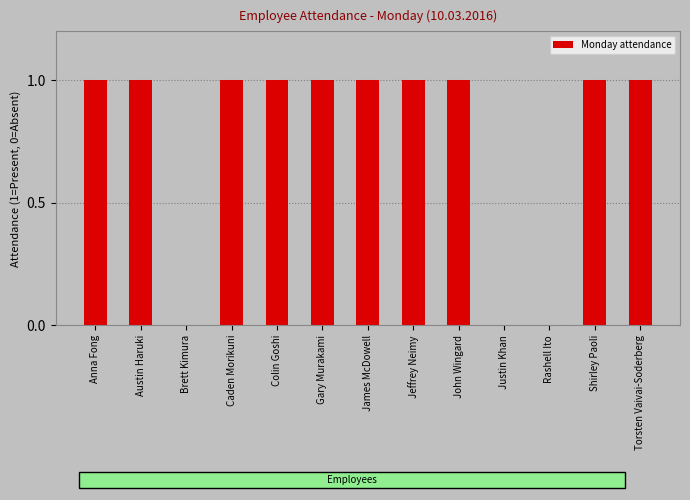

What is the ratio of the value at John Wingard to the value at Austin Haruki?

1.0